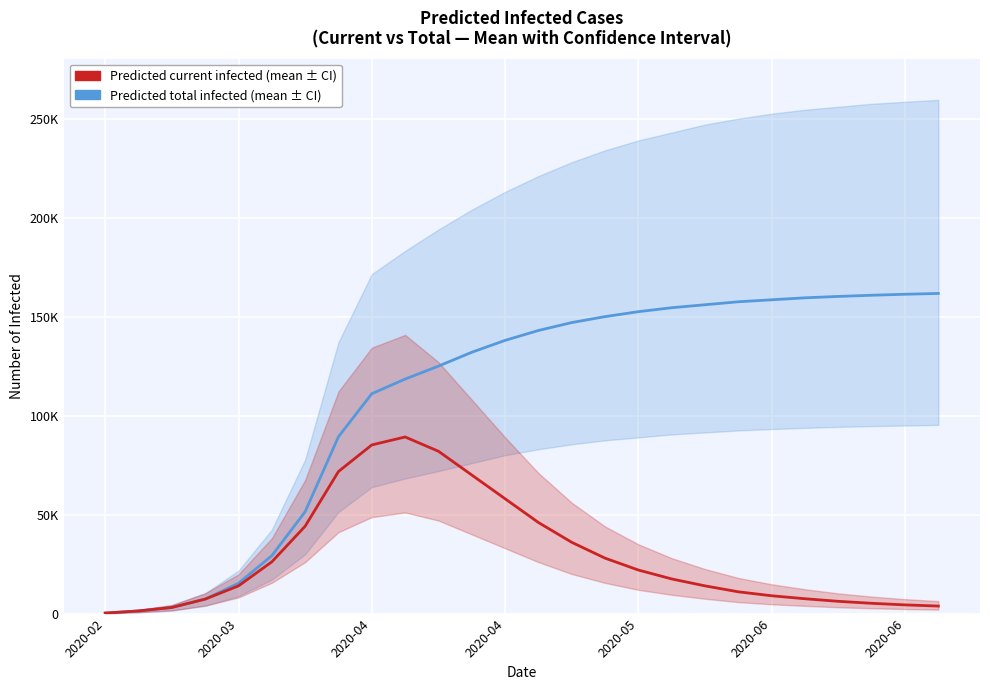

Rank the series by their maximum value, from highest to lowest.

Predicted total infected (mean), Predicted current infected (mean)